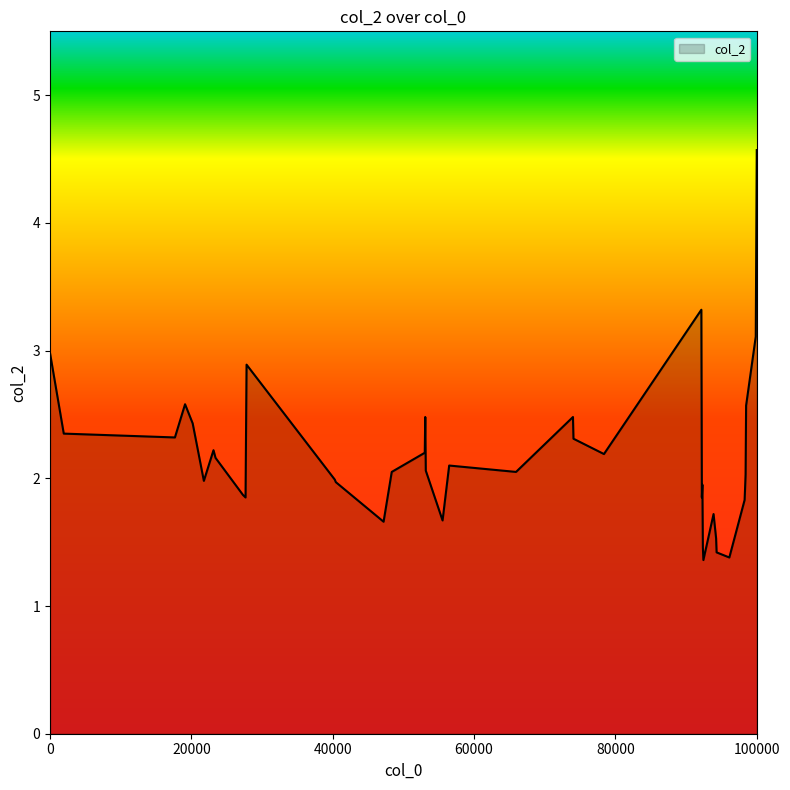

Does the chart display data point markers on the line(s)?

No